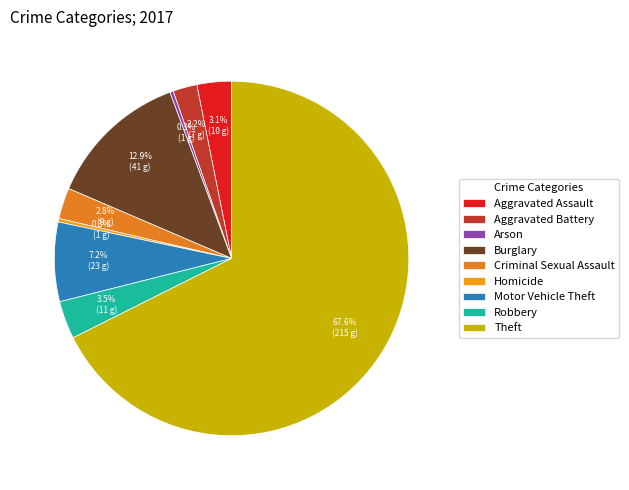

Do Aggravated Assault and Aggravated Battery together represent more than half of the pie?

No